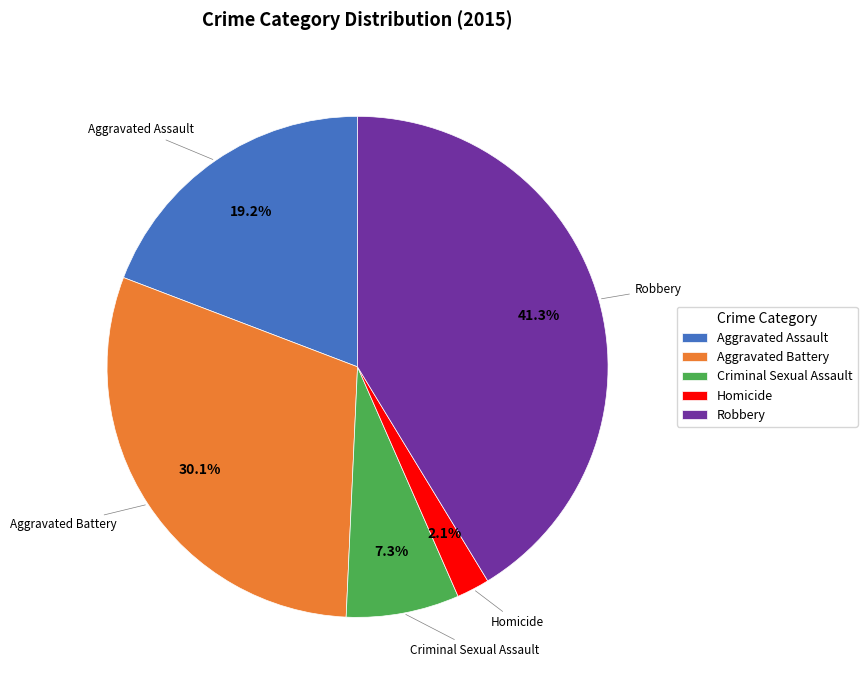

Count the number of slices in the pie.

5